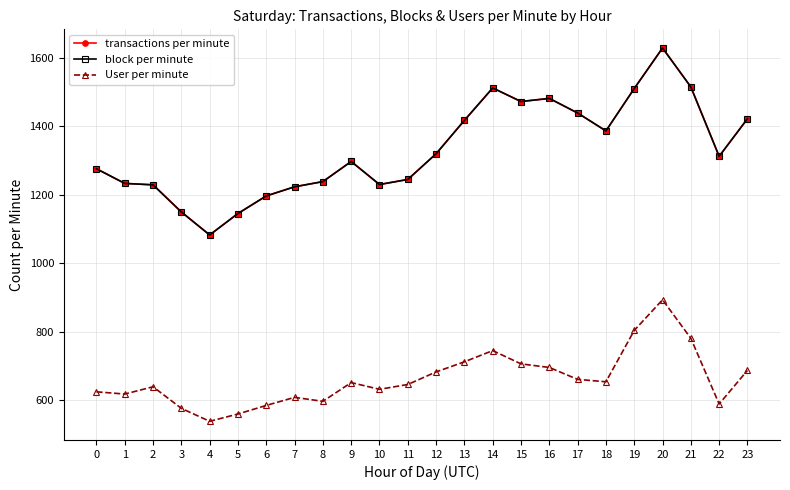

True or false: User per minute and transactions per minute intersect in this chart.

False